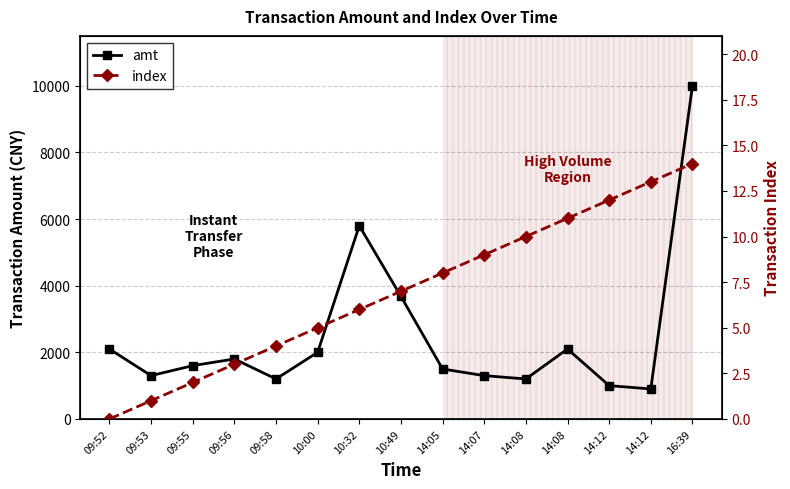

Which series has the widest spread of values?

amt